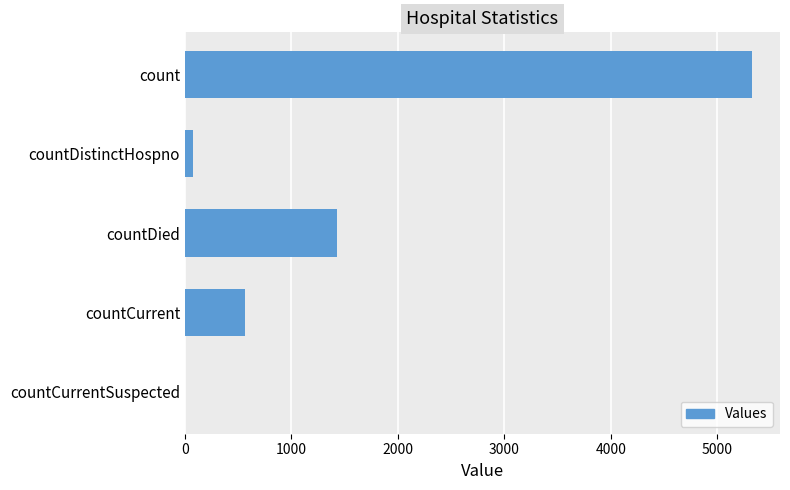

What is the maximum value shown in the chart?

5324